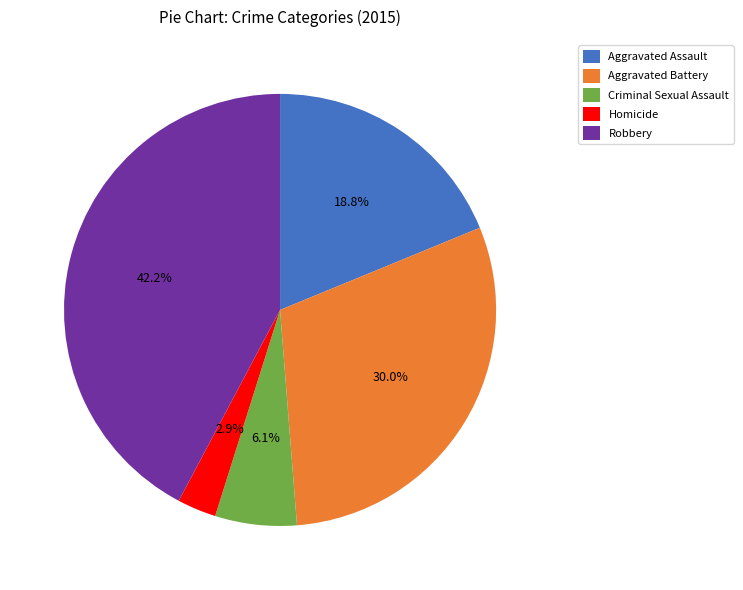

To the nearest percent, what portion does Aggravated Battery represent?

30%